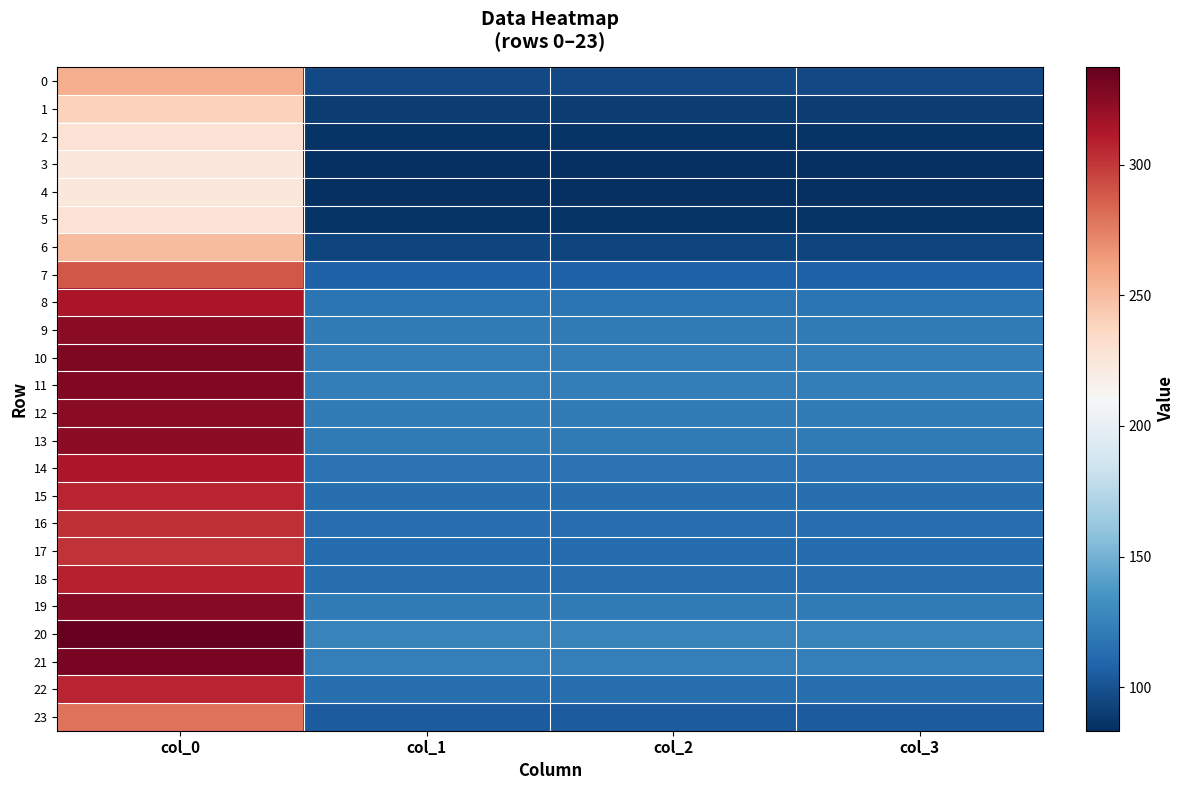

Reading left to right, transcribe all the data shown in this chart.

0: col_0=256.5	col_1=95.8	col_2=95.8	col_3=95.8
1: col_0=239.7	col_1=89.5	col_2=89.5	col_3=89.5
2: col_0=228.7	col_1=85.4	col_2=85.4	col_3=85.4
3: col_0=224.1	col_1=83.7	col_2=83.7	col_3=83.7
4: col_0=223.3	col_1=83.4	col_2=83.4	col_3=83.4
5: col_0=228.7	col_1=85.4	col_2=85.4	col_3=85.4
6: col_0=250.9	col_1=93.7	col_2=93.7	col_3=93.7
7: col_0=289.1	col_1=107.9	col_2=107.9	col_3=107.9
8: col_0=314.1	col_1=117.3	col_2=117.3	col_3=117.3
9: col_0=324.7	col_1=121.2	col_2=121.2	col_3=121.2
10: col_0=328.7	col_1=122.7	col_2=122.7	col_3=122.7
11: col_0=327.8	col_1=122.4	col_2=122.4	col_3=122.4
12: col_0=325.1	col_1=121.4	col_2=121.4	col_3=121.4
13: col_0=323.3	col_1=120.7	col_2=120.7	col_3=120.7
14: col_0=313.4	col_1=117.0	col_2=117.0	col_3=117.0
15: col_0=307.1	col_1=114.6	col_2=114.6	col_3=114.6
16: col_0=303.4	col_1=113.3	col_2=113.3	col_3=113.3
17: col_0=302.1	col_1=112.8	col_2=112.8	col_3=112.8
18: col_0=307.7	col_1=114.9	col_2=114.9	col_3=114.9
19: col_0=325.9	col_1=121.7	col_2=121.7	col_3=121.7
20: col_0=337.2	col_1=125.9	col_2=125.9	col_3=125.9
21: col_0=331.2	col_1=123.6	col_2=123.6	col_3=123.6
22: col_0=307.4	col_1=114.8	col_2=114.8	col_3=114.8
23: col_0=279.3	col_1=104.3	col_2=104.3	col_3=104.3